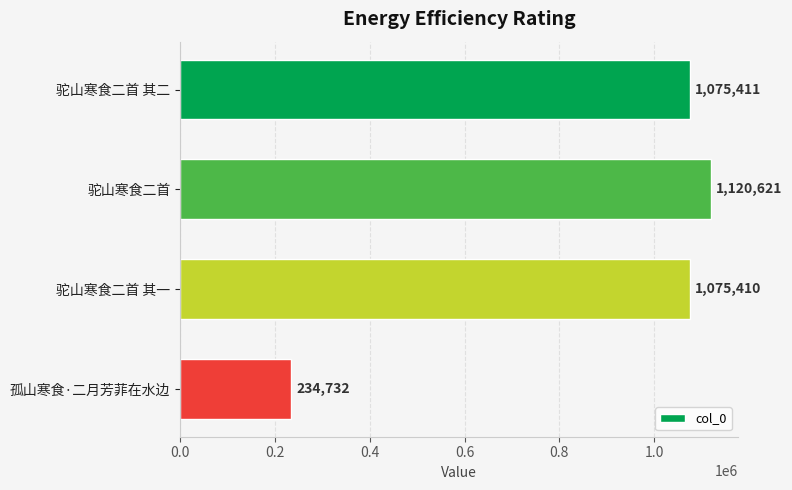

At which label is the value closest to 677676?

驼山寒食二首 其一